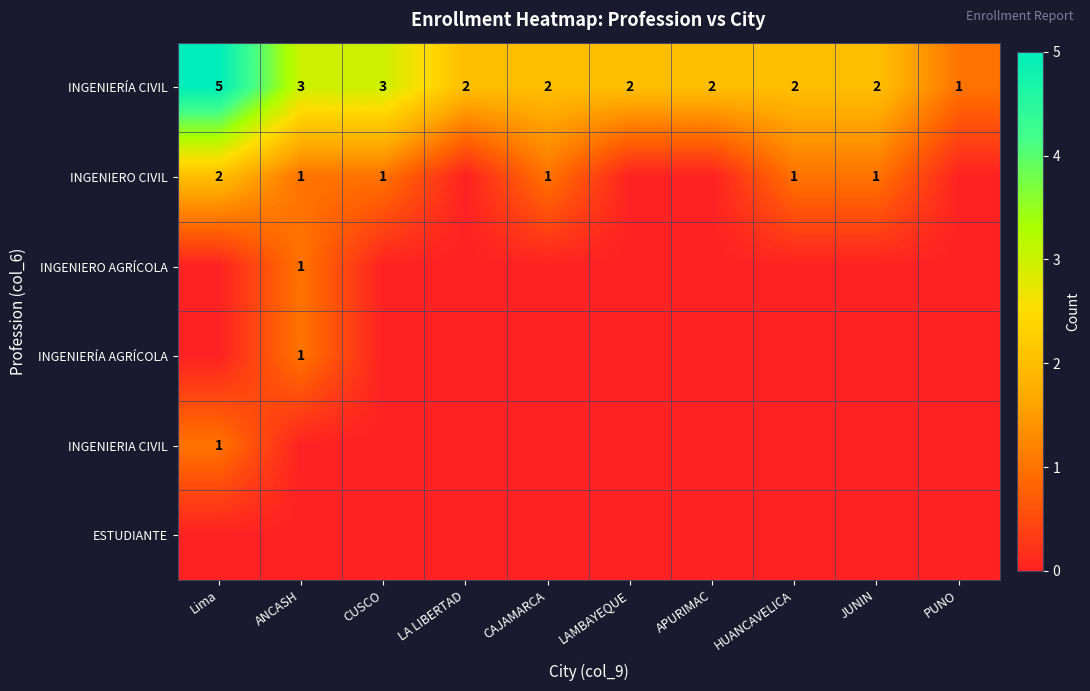

The INGENIERÍA CIVIL series shows 3 at ANCASH. True or false?

True